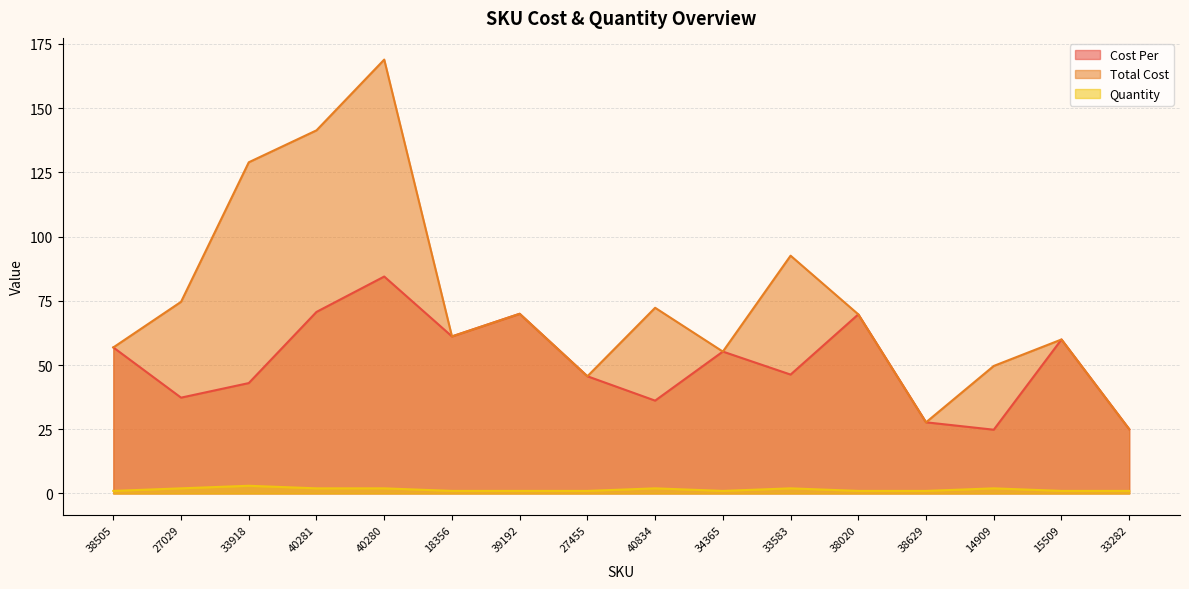

How many Quantity values are between 1 and 2?

15